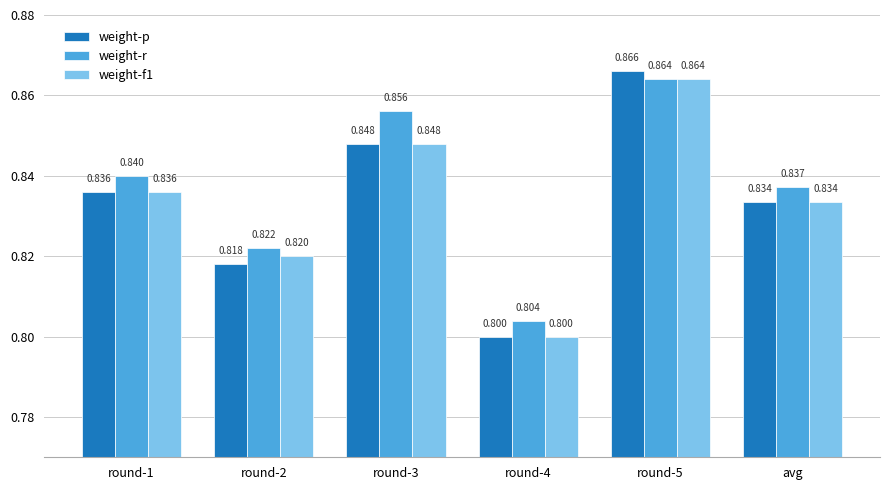

Which series has the widest spread of values?

weight-p